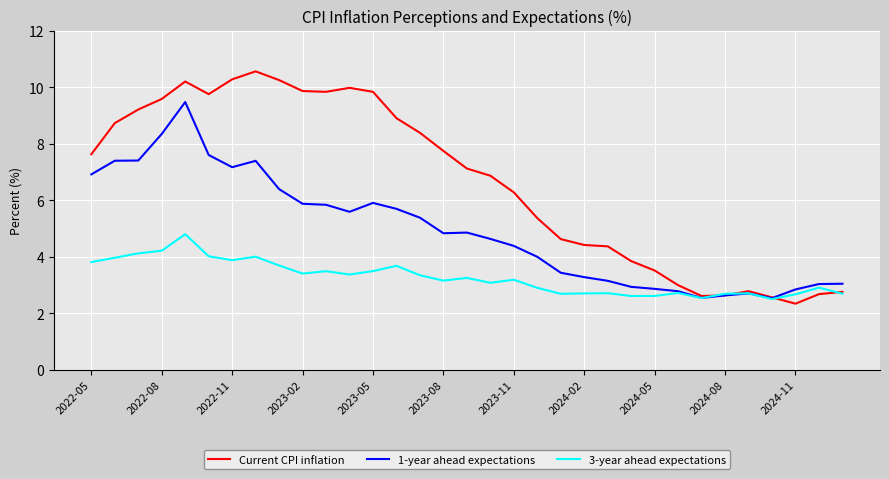

Which series has the largest total across all categories?

Current CPI inflation